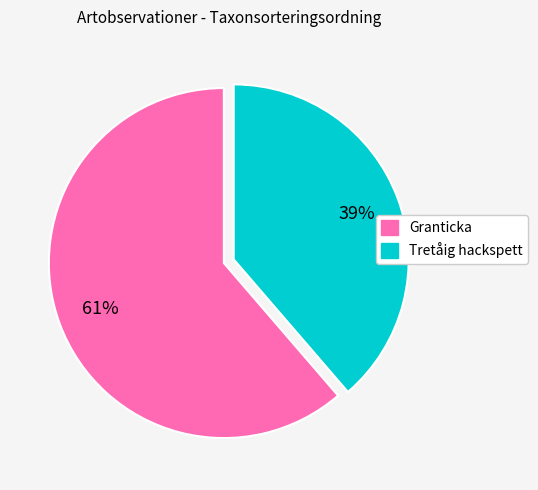

Which has a higher value, Tretåig hackspett or Granticka?

Granticka